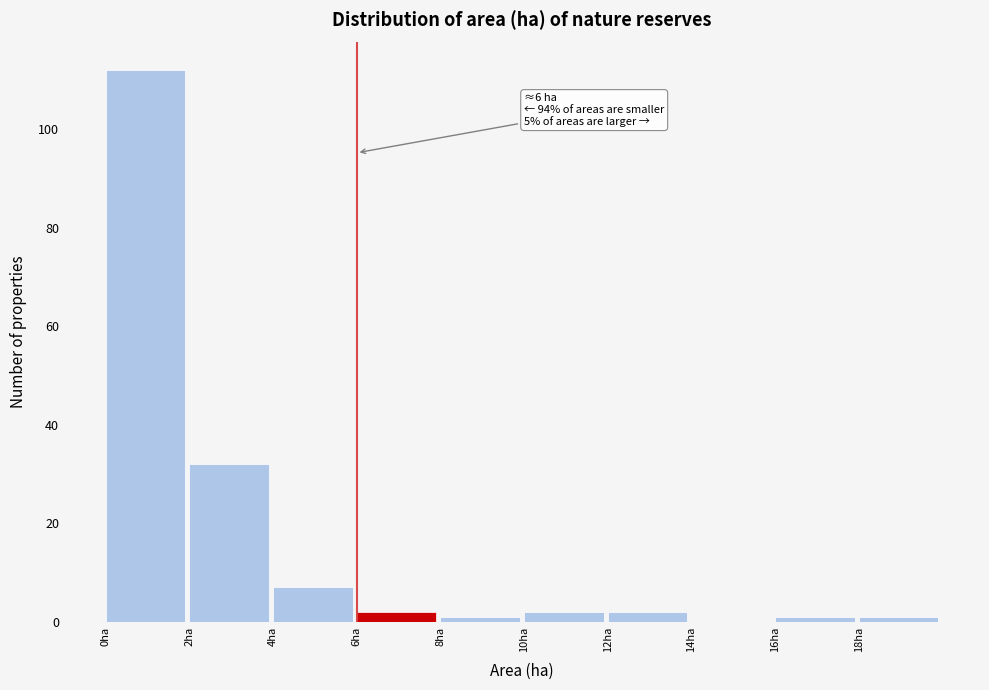

Over which range of the x-axis is the bar tallest?

0 to 2